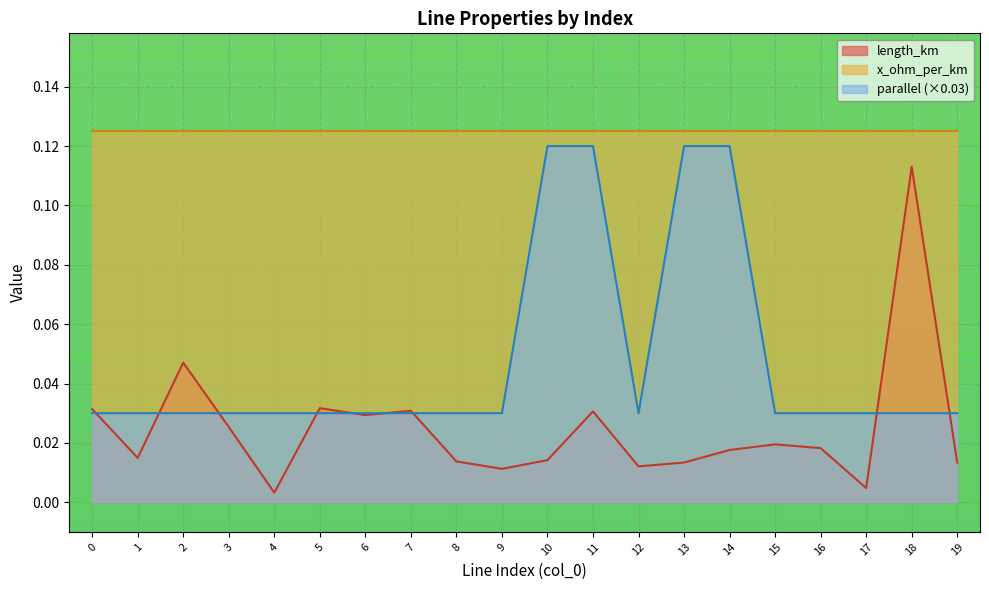

Which series has the largest range (max minus min)?

length_km